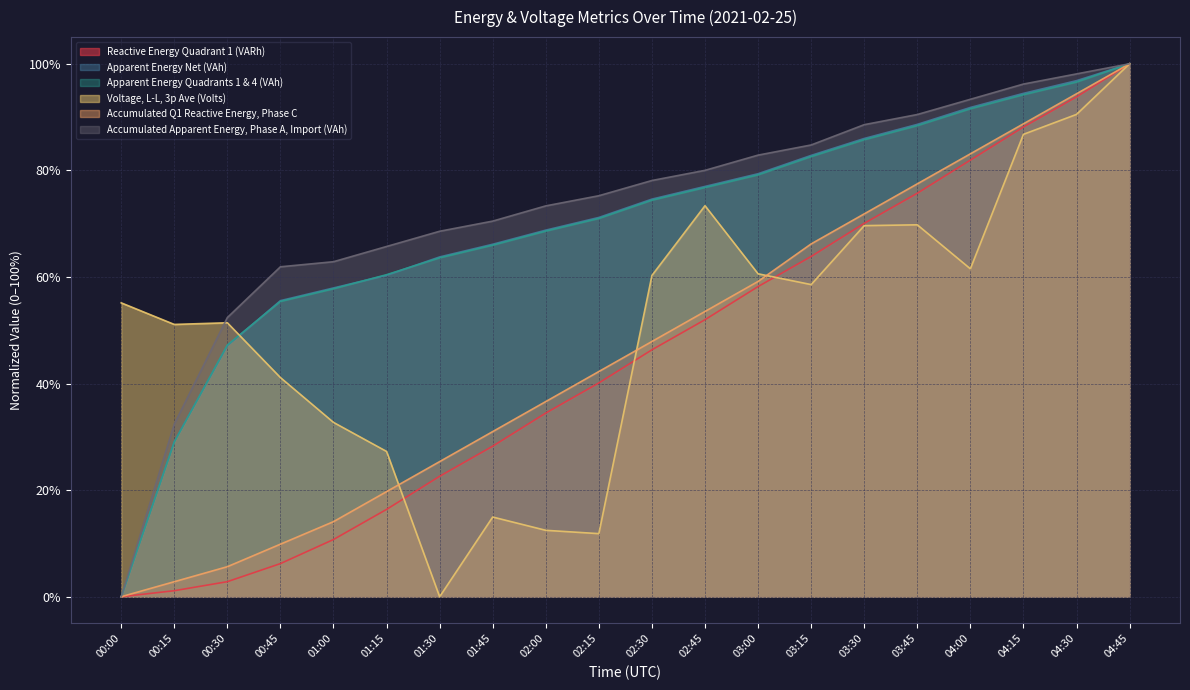

True or false: Voltage, L-L, 3p Ave (Volts) has a value of 51.4 at 00:30.

True